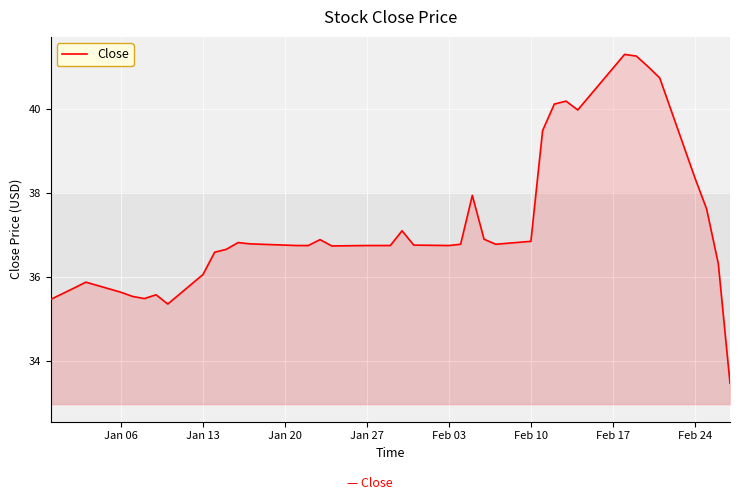

What is the maximum value shown in the chart?

41.3